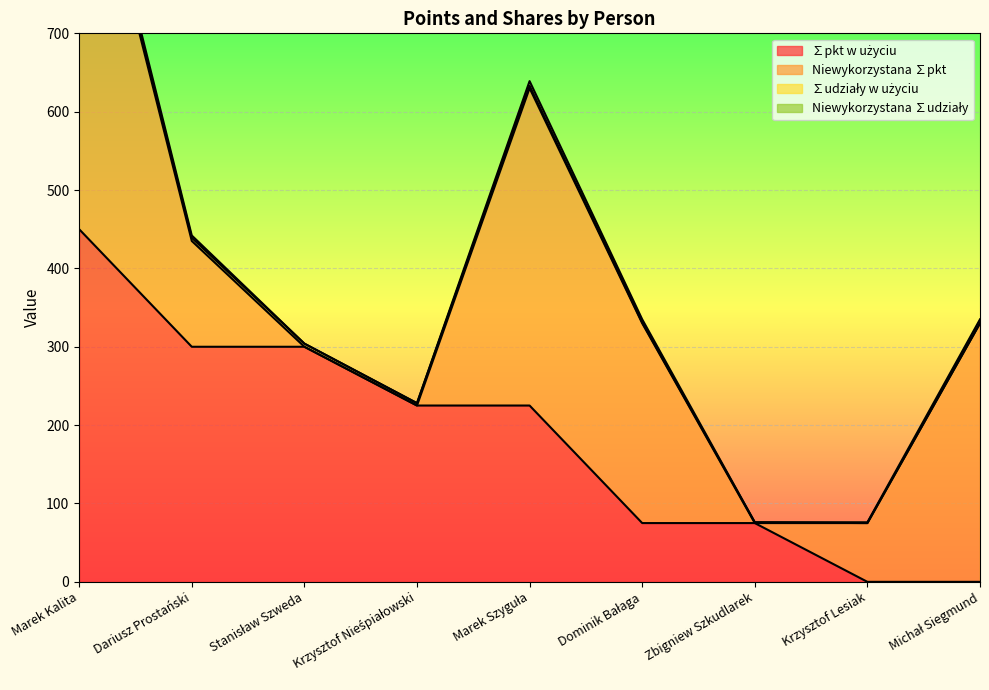

Which category has the highest value in the ∑udziały w użyciu series?

Marek Kalita